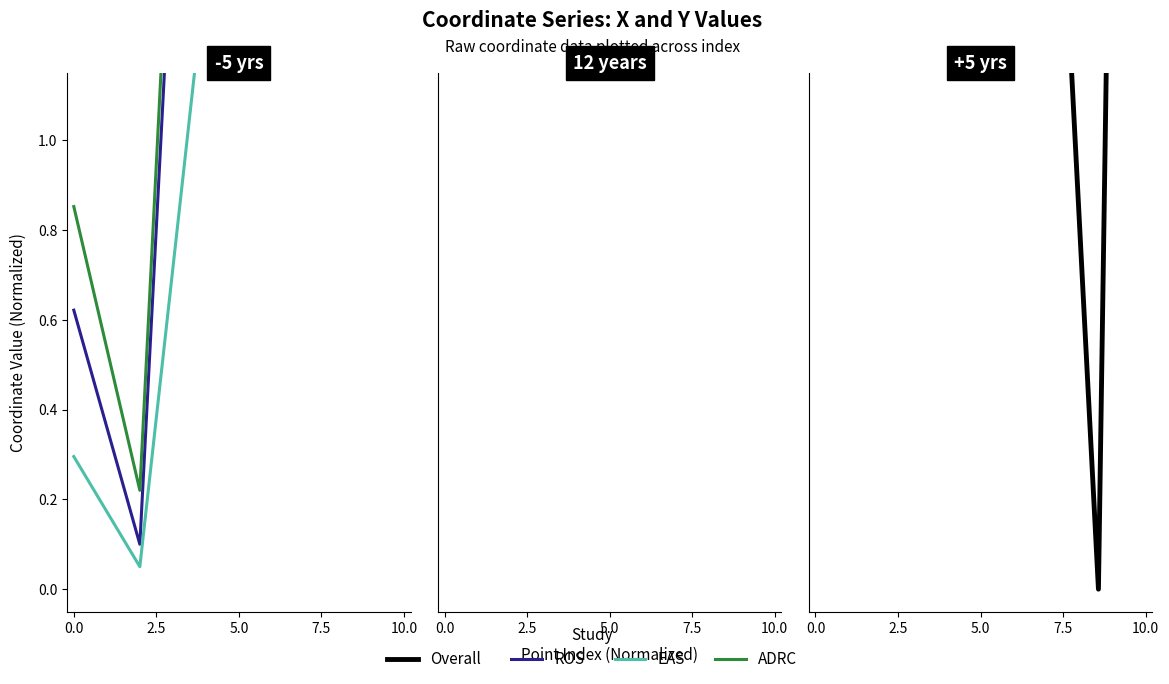

What is the sum of all ADRC values?

47.6